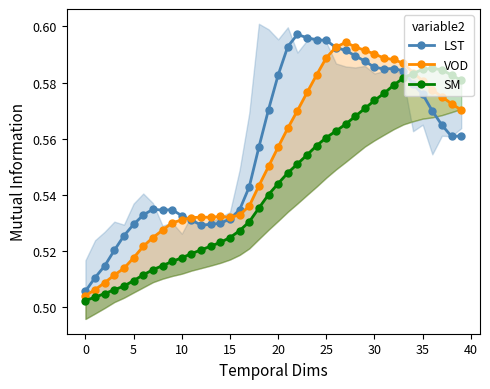

What is the total value across all series at 32?

1.8